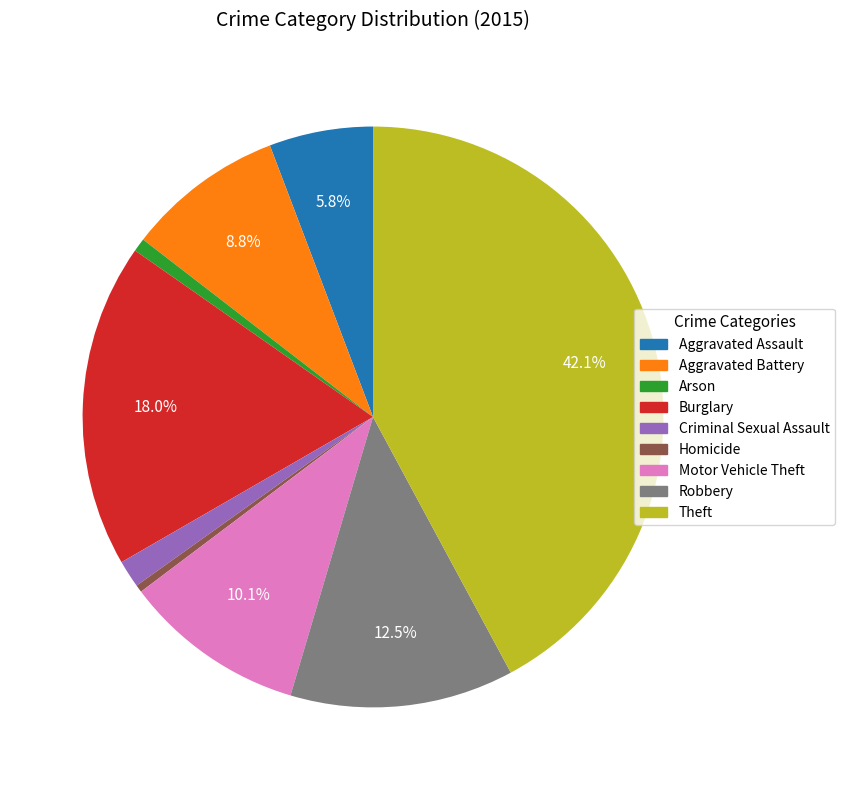

What portion of the pie excludes Theft?

57.9%